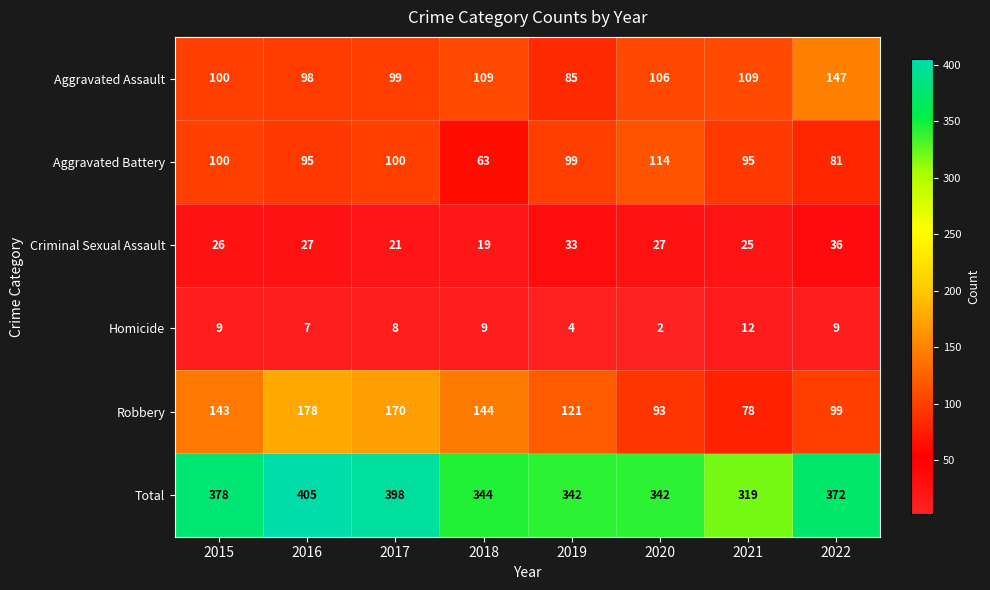

How many series are shown in this chart?

6